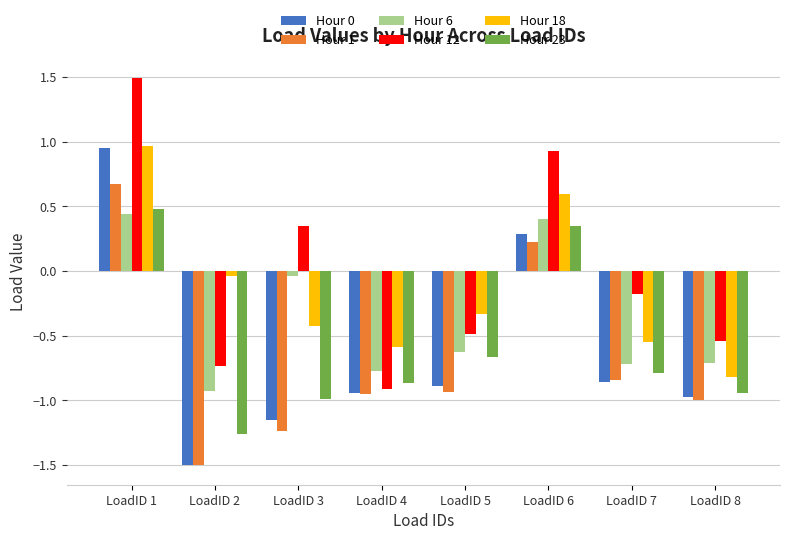

The value of Hour 23 at LoadID 3 is -1.0. True or false?

True